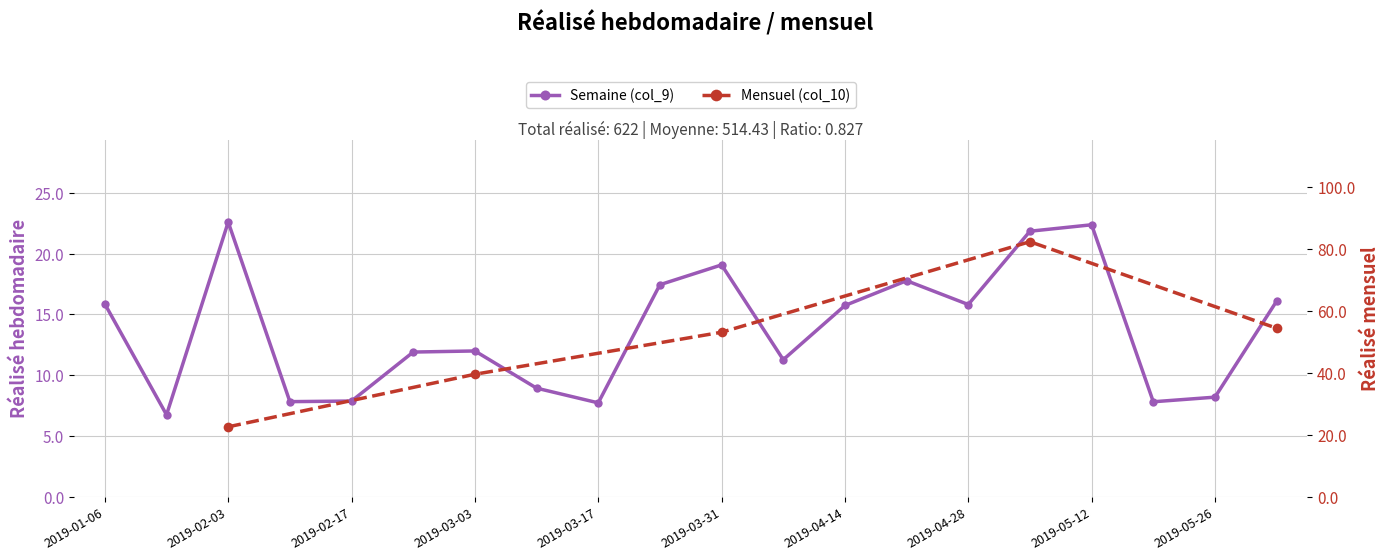

True or false: the data shows 15.8 at 2019-04-28.

True